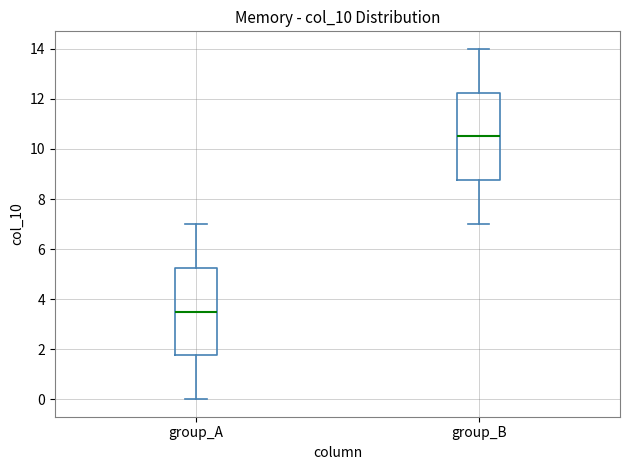

Where is the lower edge of the box for group_B on the y-axis? The values are not printed on the chart, so give them approximately, as read against the axis.

8.8